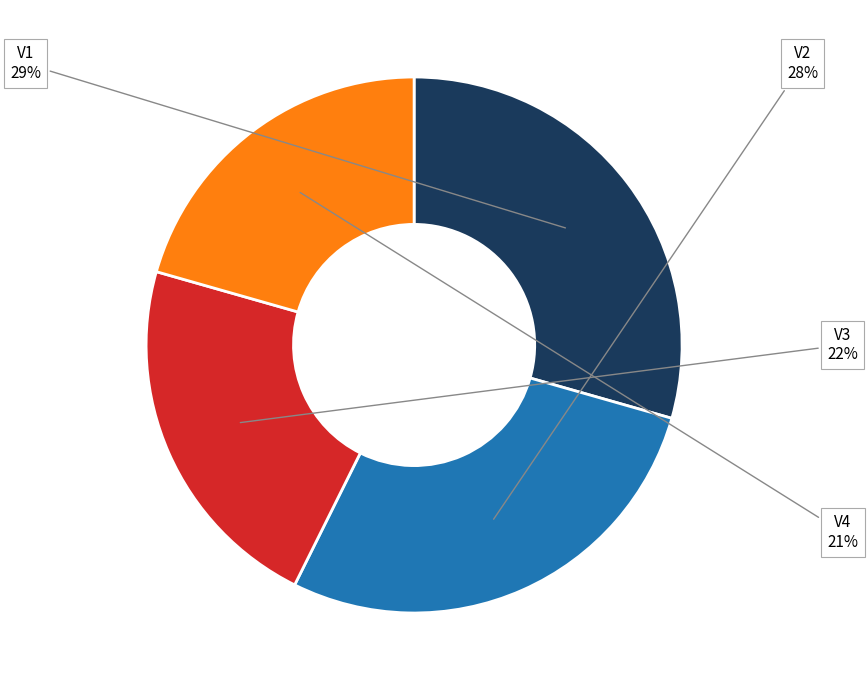

What percentage is the V1 slice, to the nearest percent?

29%